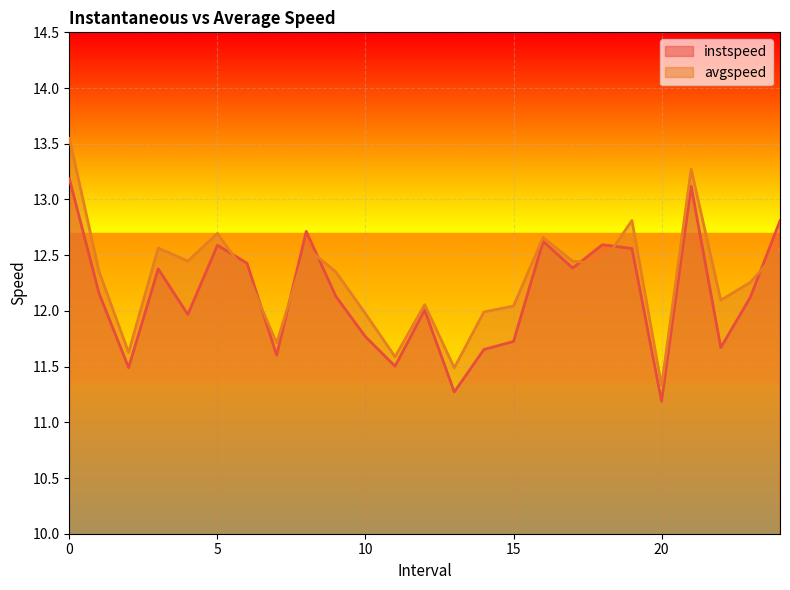

Which series has the widest spread of values?

avgspeed